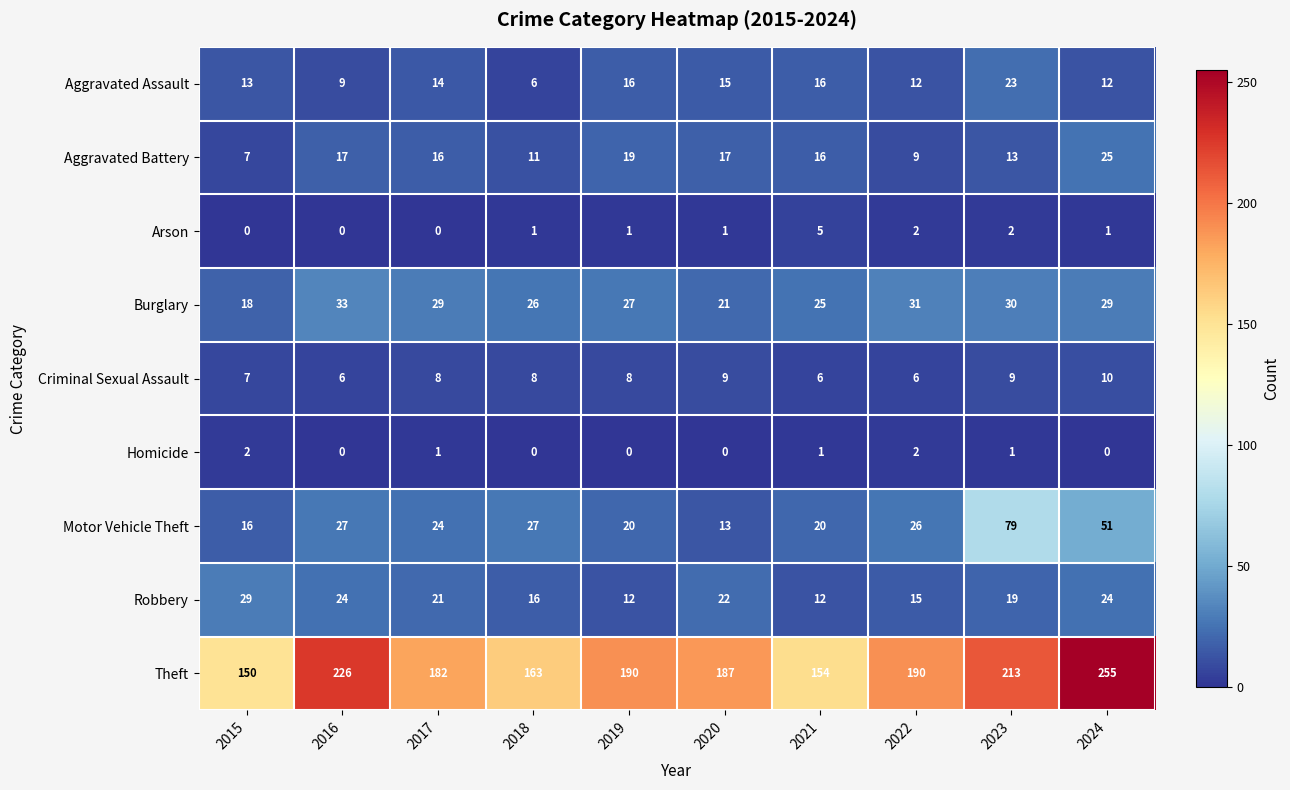

What is the difference between the Theft values at 2015 and 2021?

4